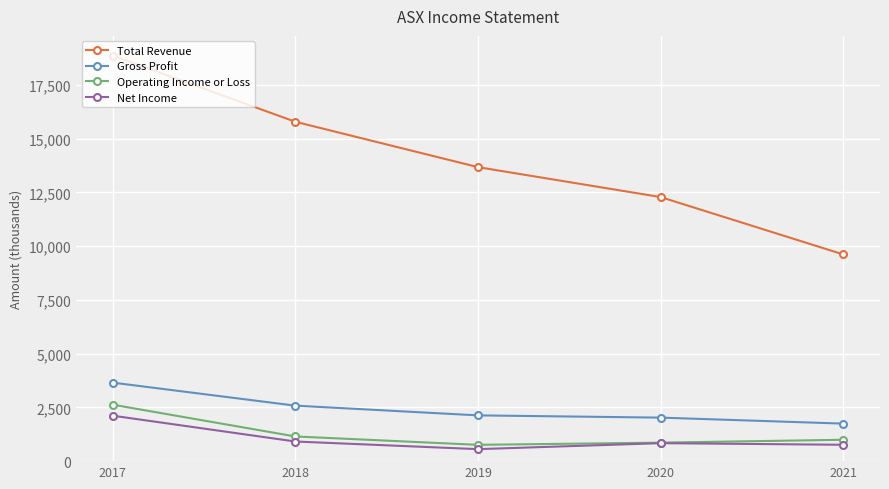

Which series changed the most between 2018 and 2020?

Total Revenue